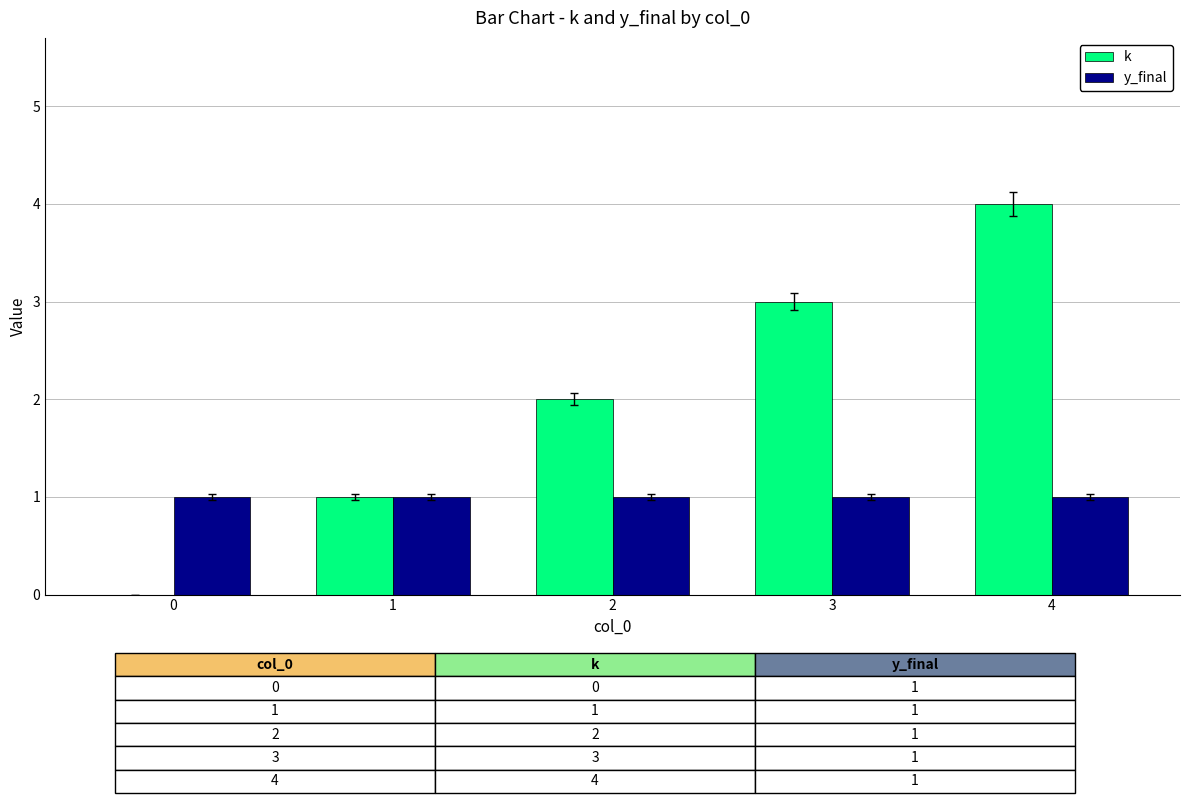

What is the average value of the y_final series?

1